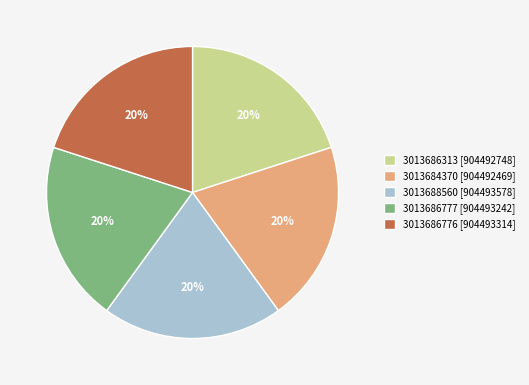

True or false: 3013688560 accounts for 6% of the total.

False